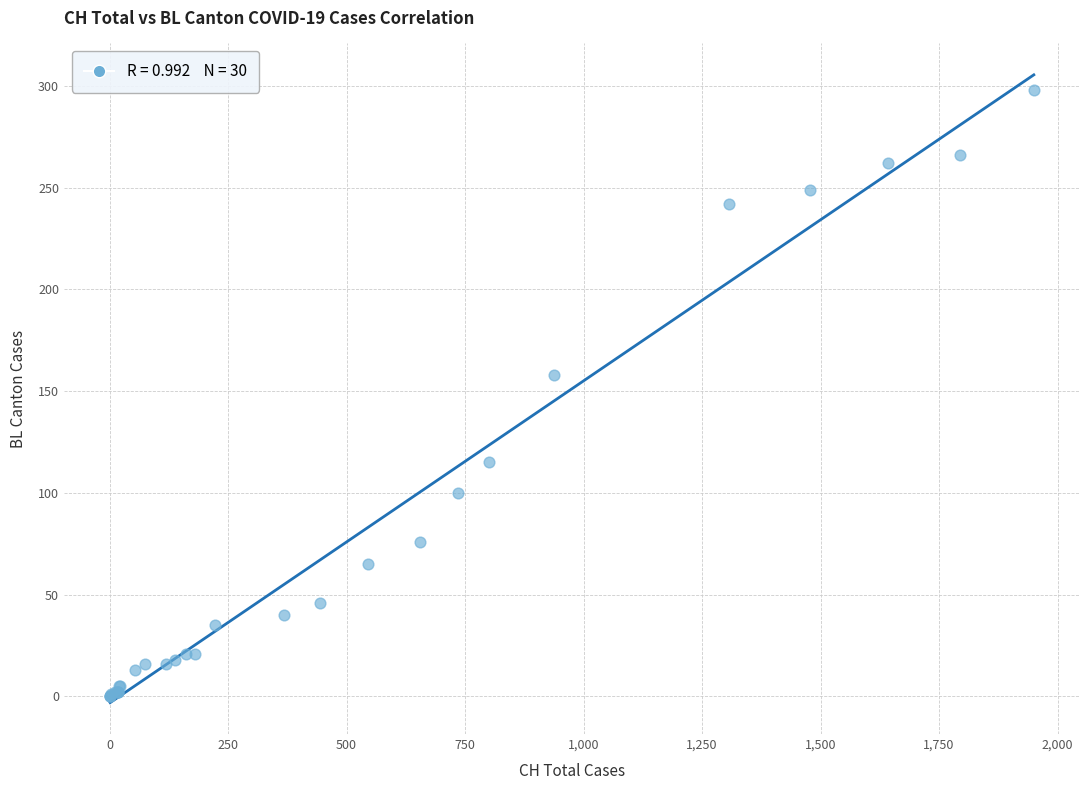

What Y value in the scatter plot is closest to 149?

158